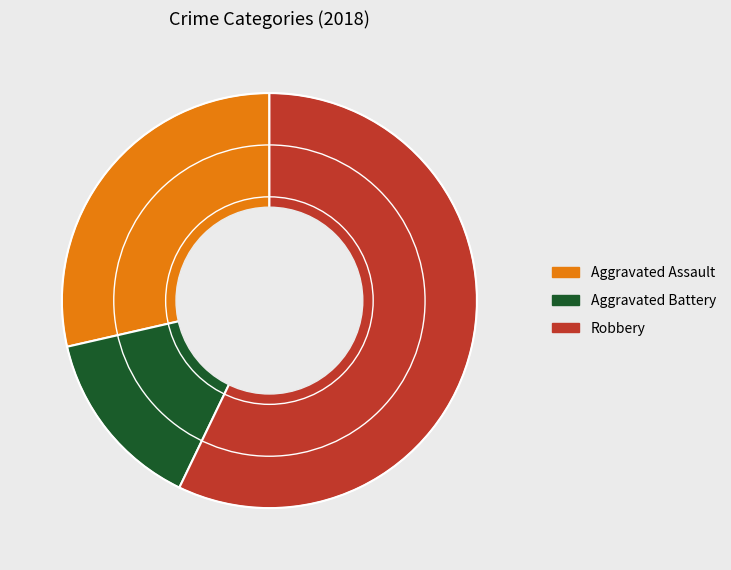

Which slice is the largest?

Robbery